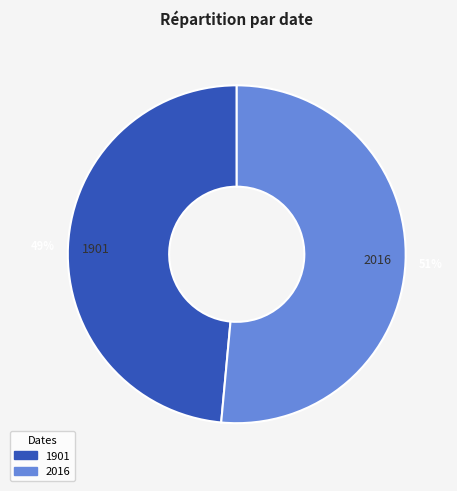

What is the largest slice in the pie chart?

2016